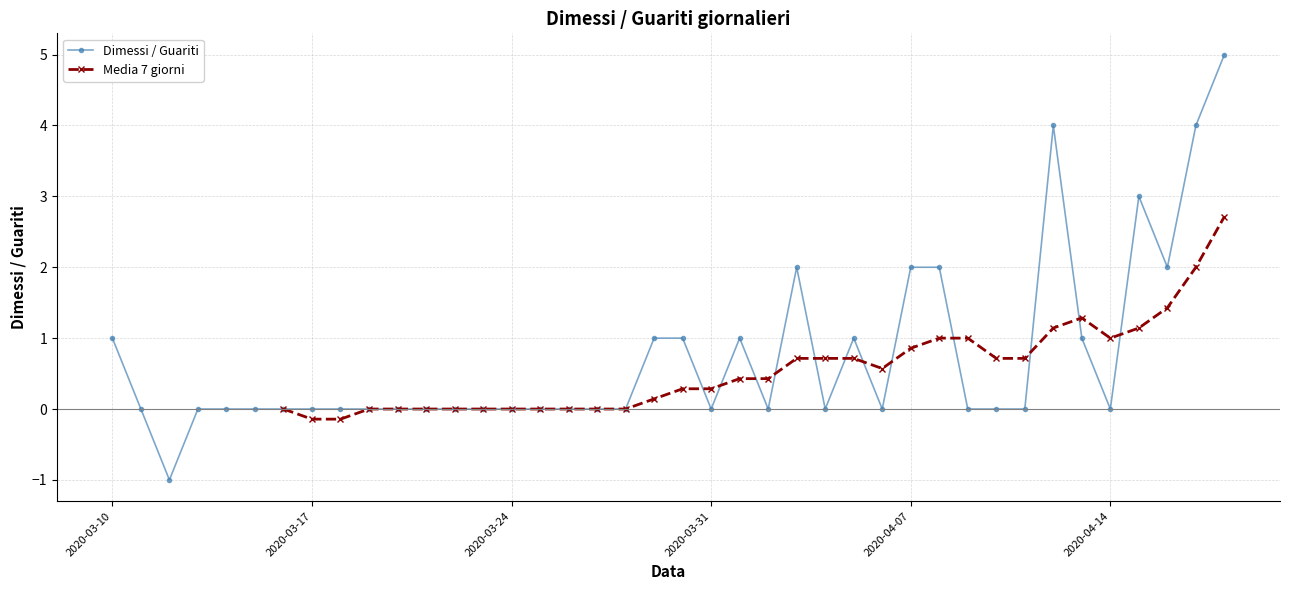

What is the maximum value shown in the chart?

5.0